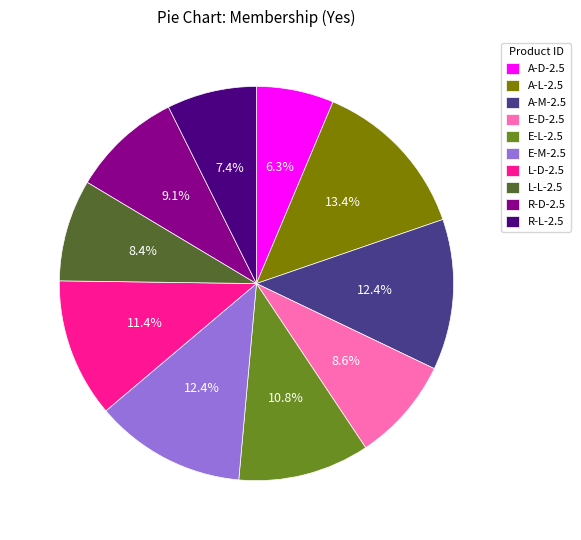

To the nearest percent, what is the difference between the largest and smallest slice percentages?

7%